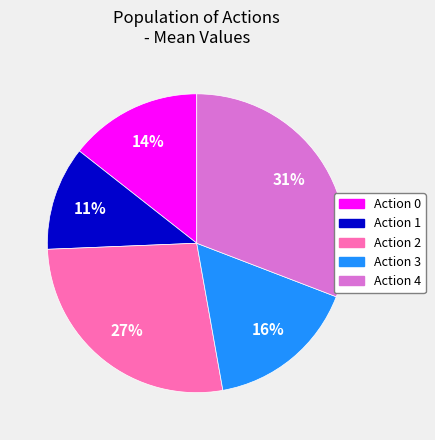

How many segments does this pie chart have?

5